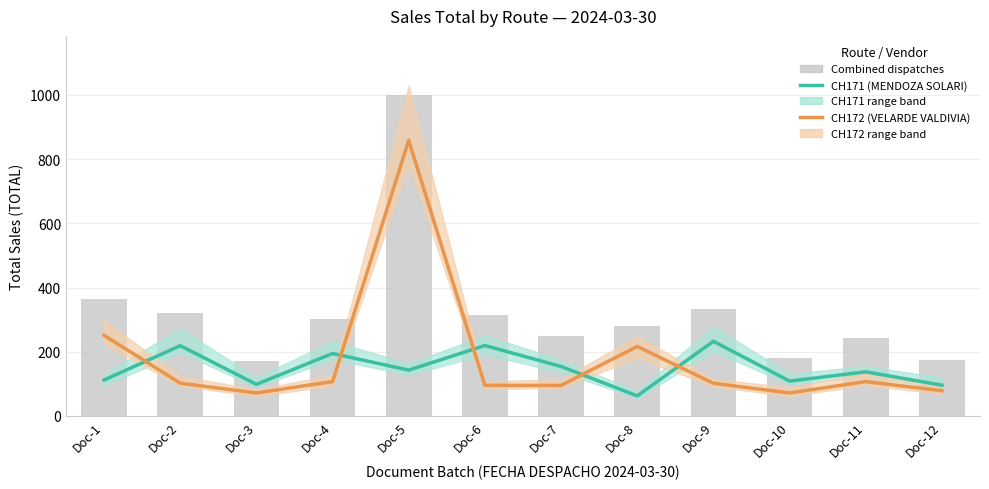

Which series changed the most between Doc-4 and Doc-5?

CH172 (VELARDE VALDIVIA)